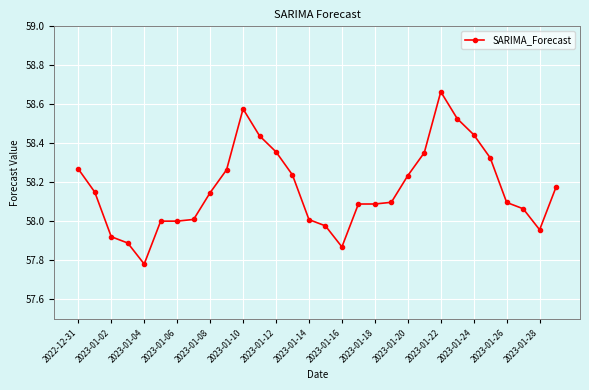

What is the sum of all values?

1745.0